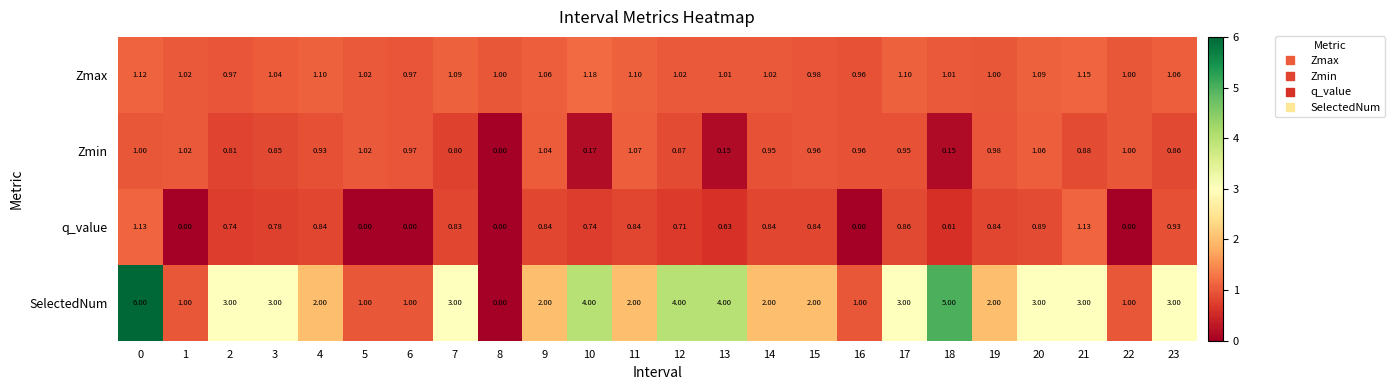

Count the number of data series in this chart.

4